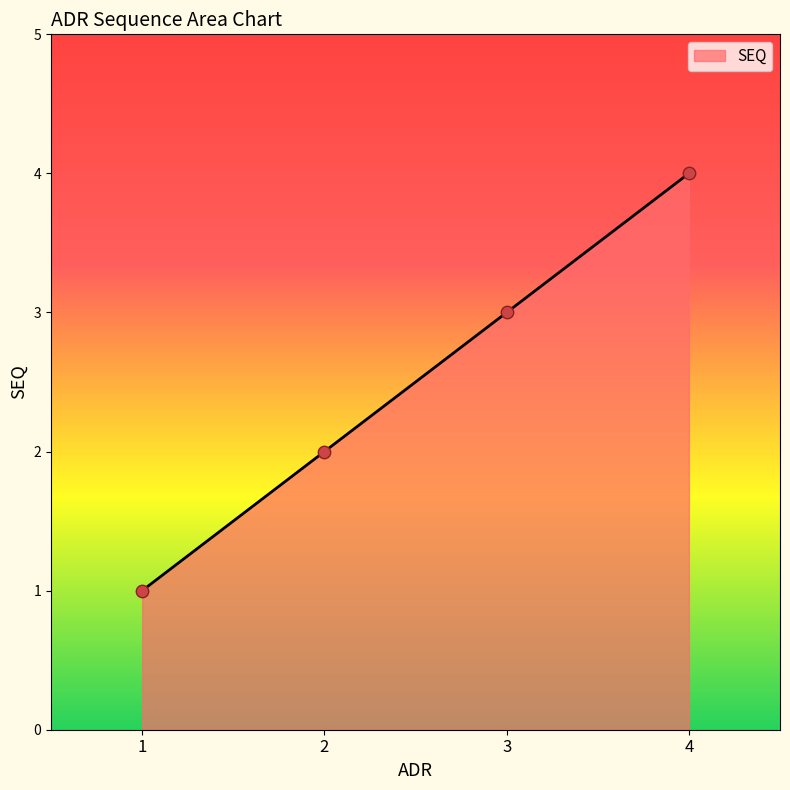

Between 4 and 2, which is larger?

4